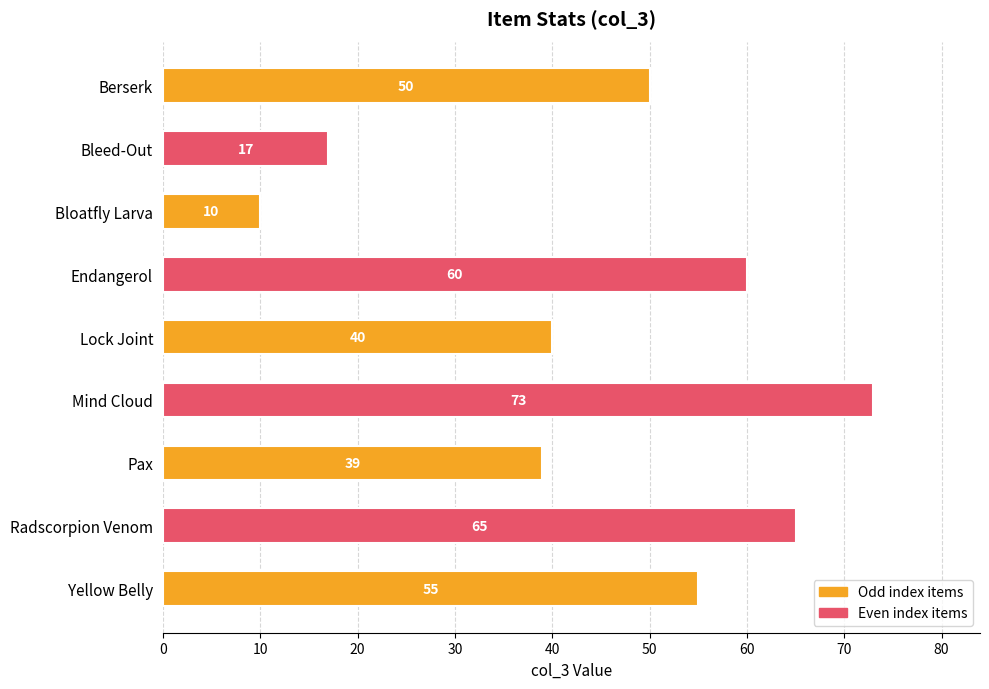

At which label is the value closest to 41?

Lock Joint